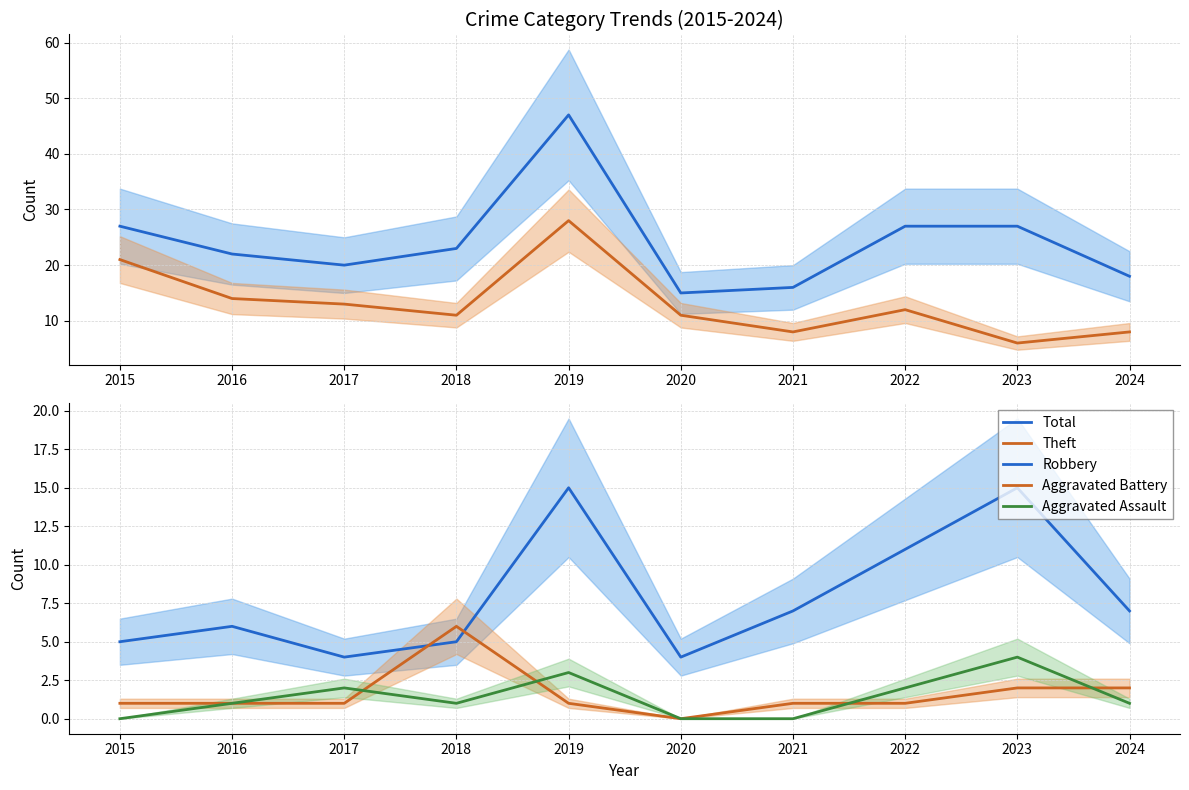

Which series has the largest total across all categories?

Total